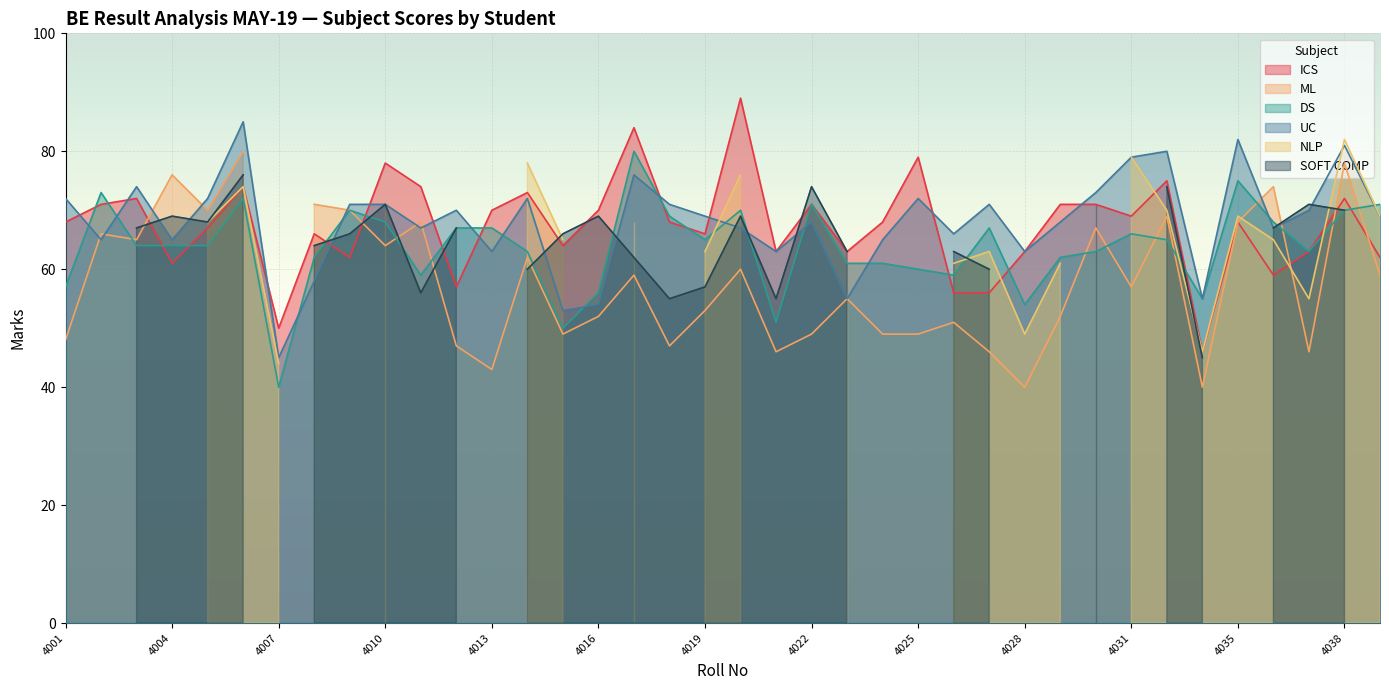

What is the lowest value of the UC series?

45